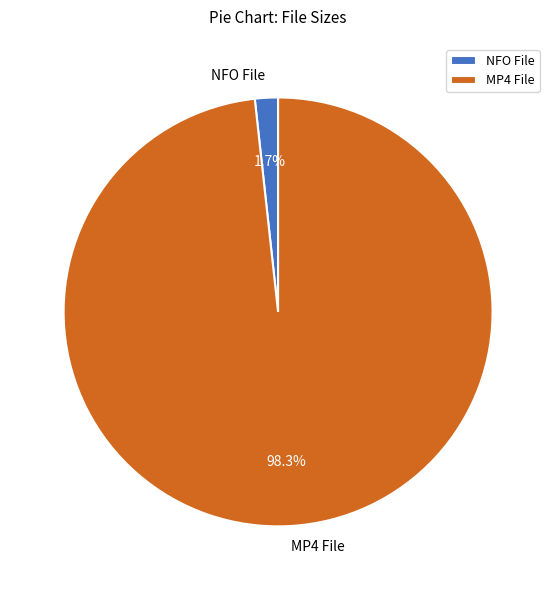

Is NFO File the majority of the pie?

No